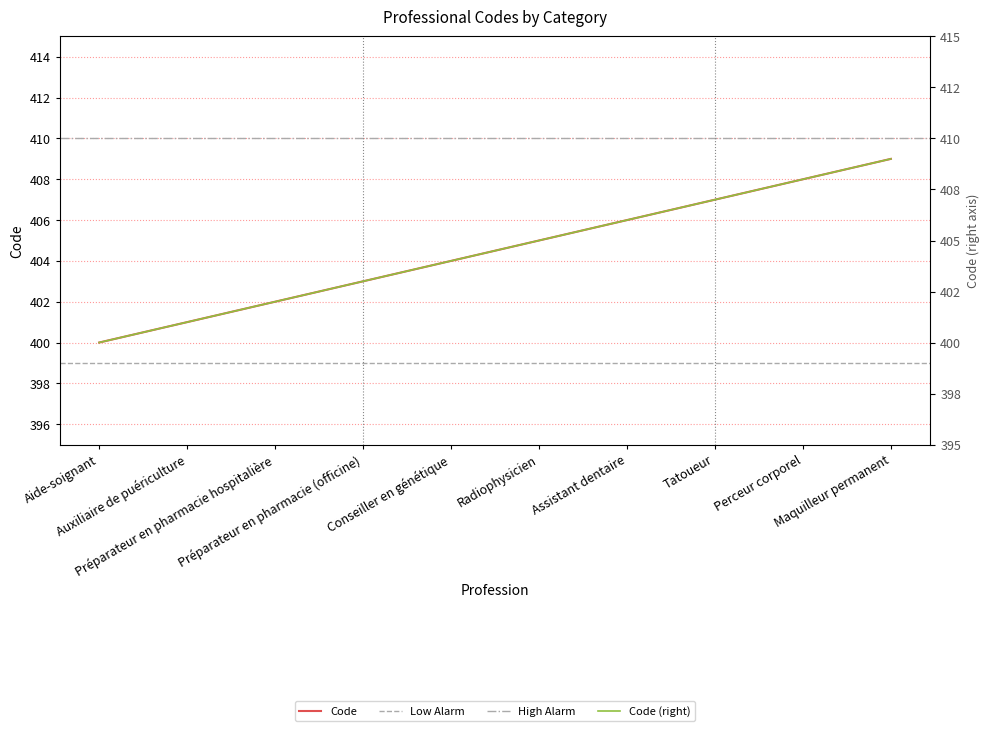

Approximately how many times larger is the value at Préparateur en pharmacie (officine) compared to Tatoueur?

1.0